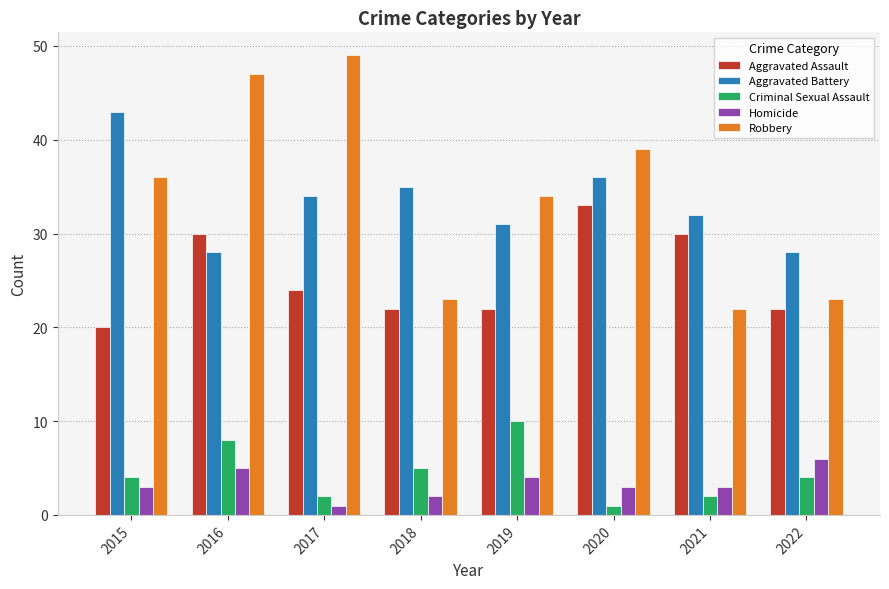

What is the total value across all series at 2016?

118